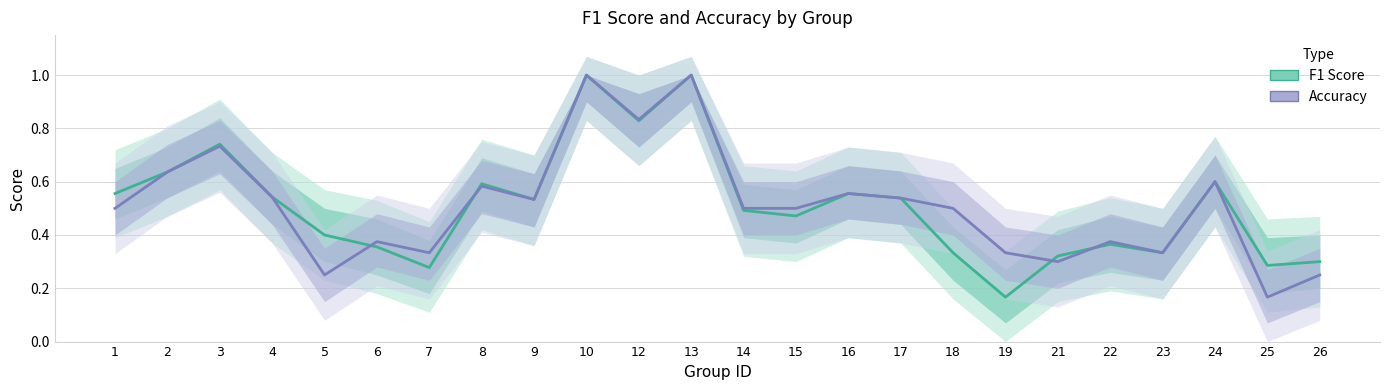

The Accuracy series shows 0.6 at 2. True or false?

True